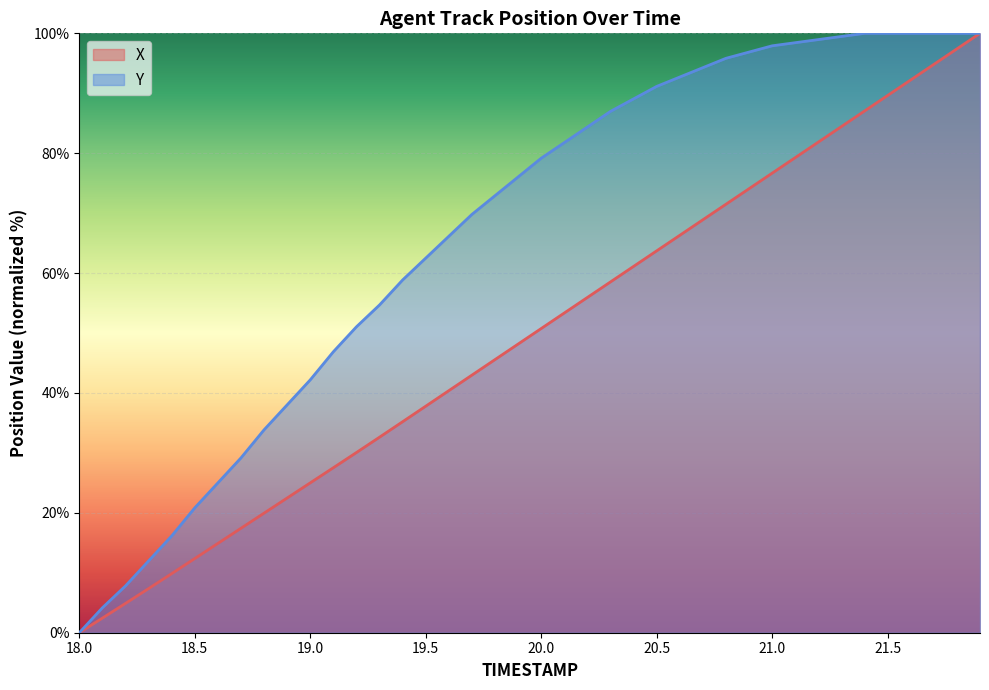

Does the chart display data point markers on the line(s)?

No